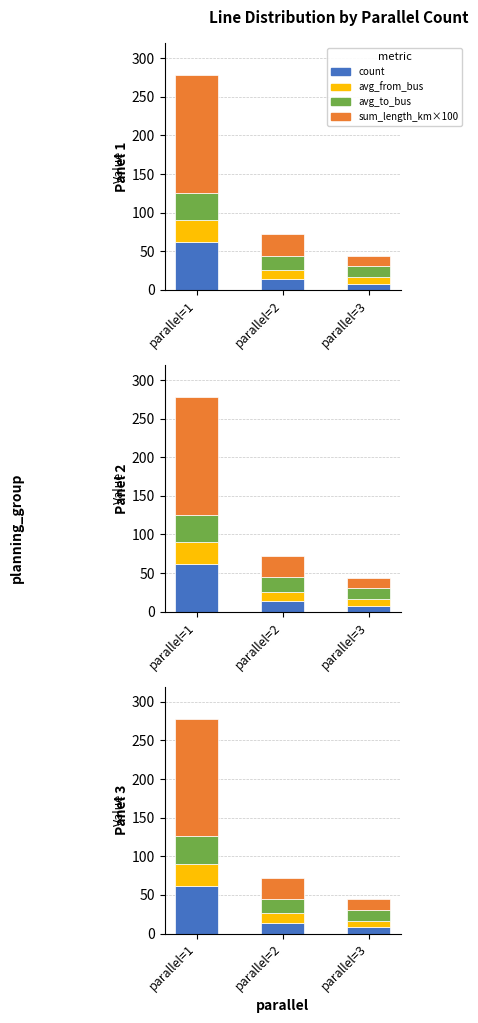

What is the value of the sum_length_km×100 bar at the 3rd from the left?

13.1